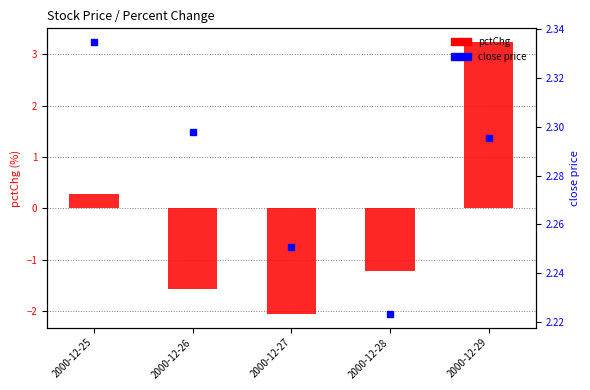

Which has a higher value, 2000-12-28 or 2000-12-27?

2000-12-28